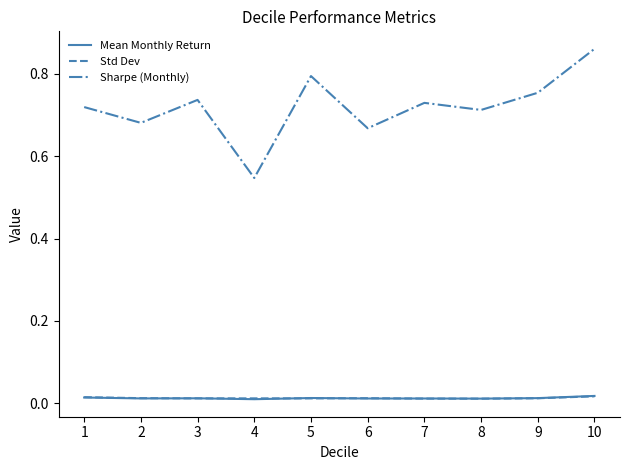

True or false: Mean Monthly Return and Sharpe (Monthly) intersect in this chart.

False